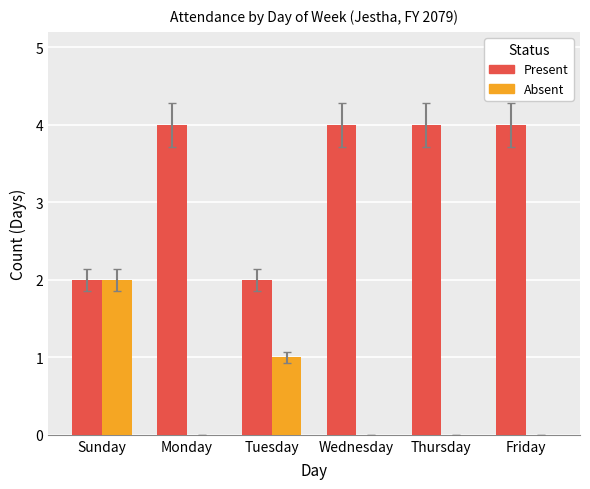

What is the spread (max minus min) of values at Tuesday?

1